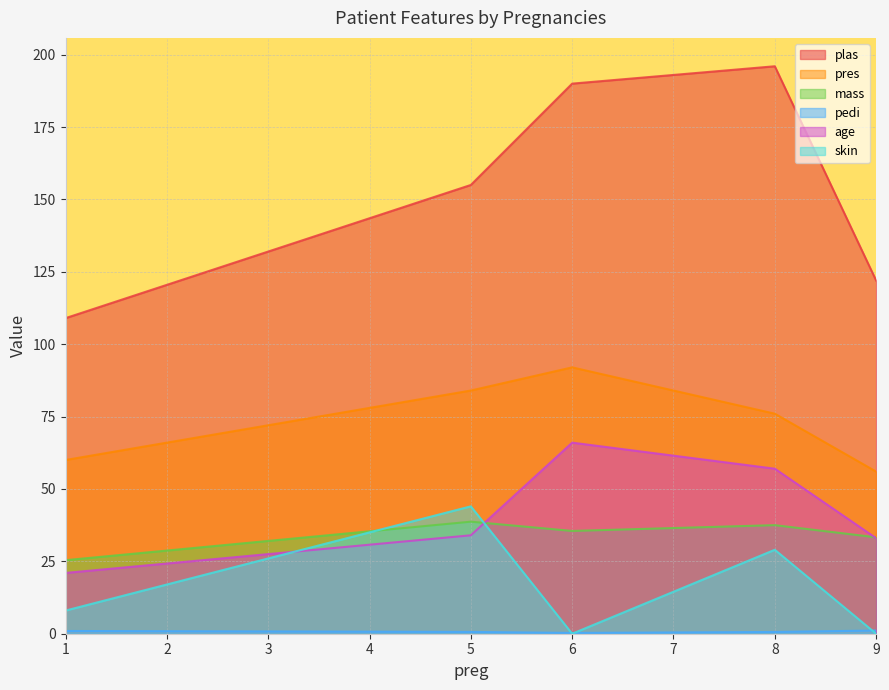

Which category has the highest value across all series?

8